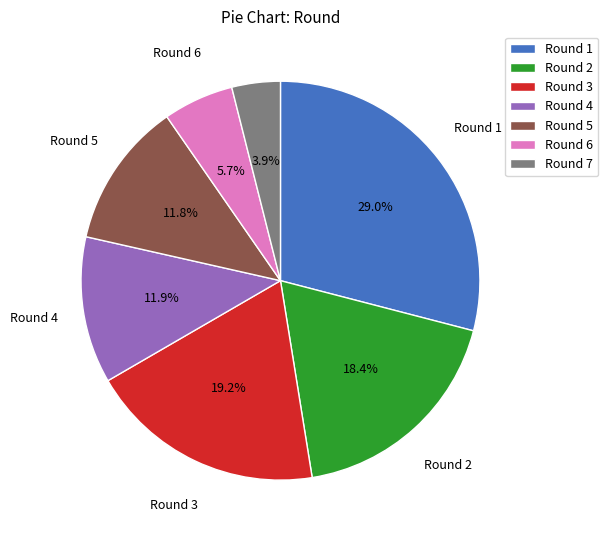

To the nearest percent, what is the difference between the largest and smallest slice percentages?

25%